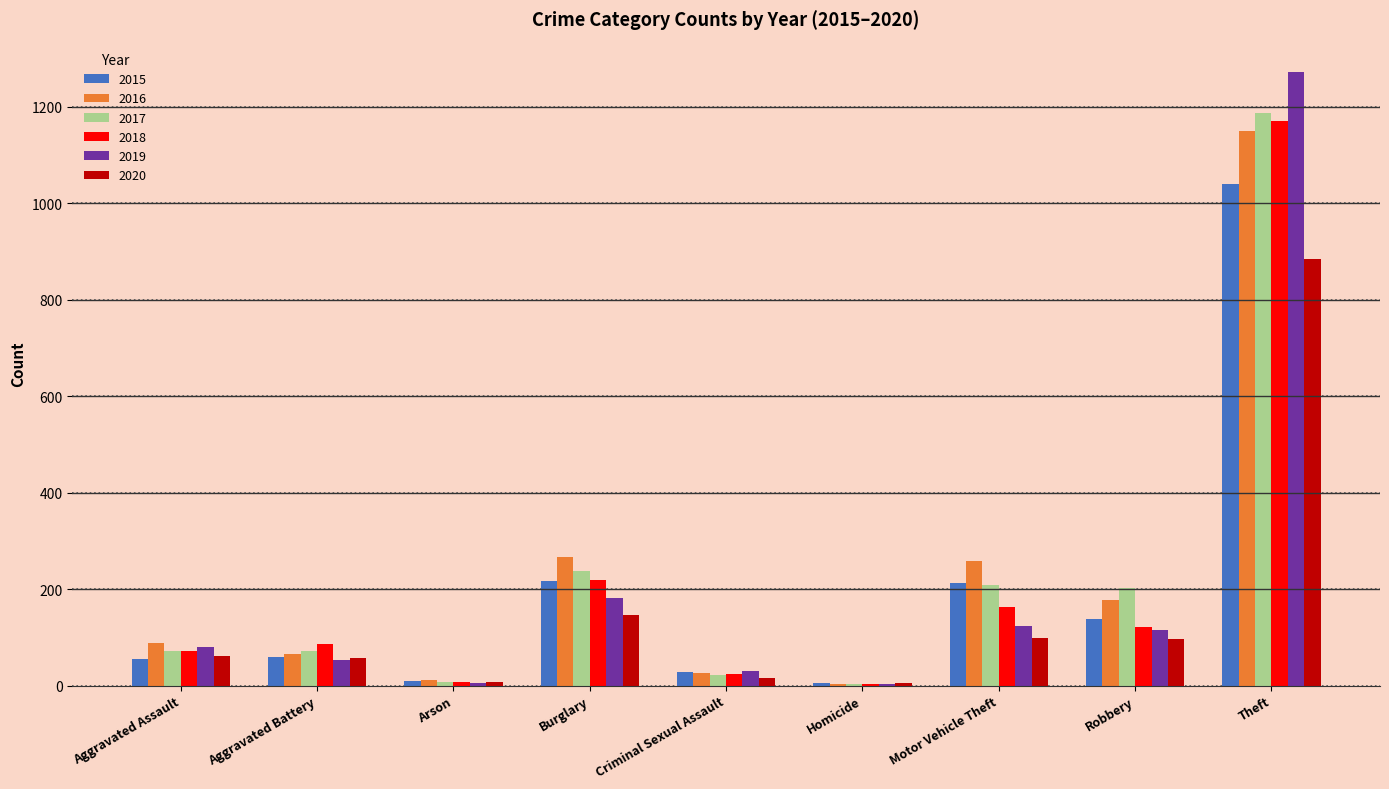

What is the sum of all 2018 values?

1865